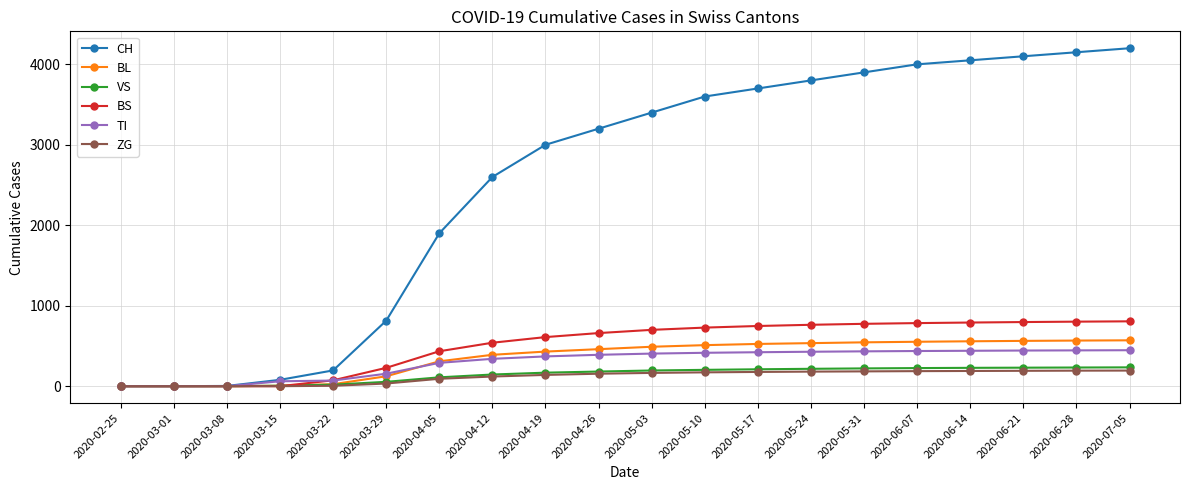

What is the label of the 16th point from the right?

2020-03-22